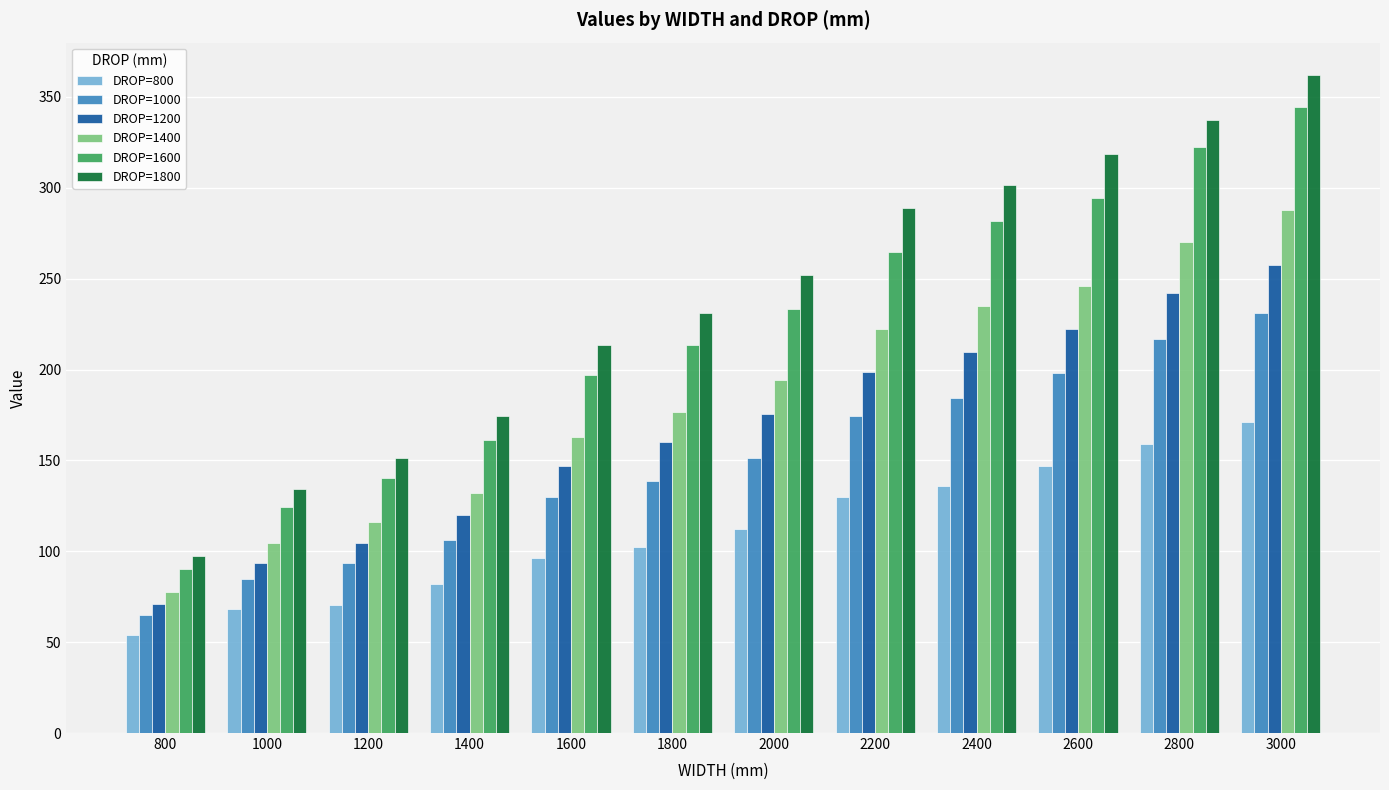

What is the spread (max minus min) of values at 3000?

190.8